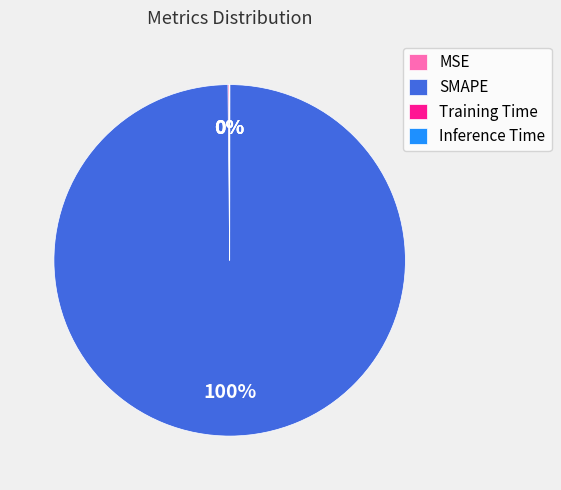

Which slice represents more than half of the pie?

SMAPE